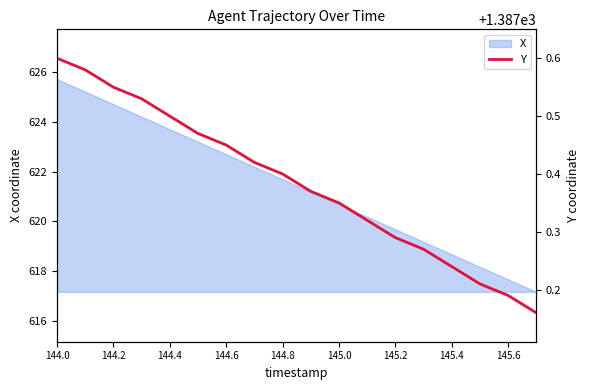

Where does the X series first go above 621?

144.0